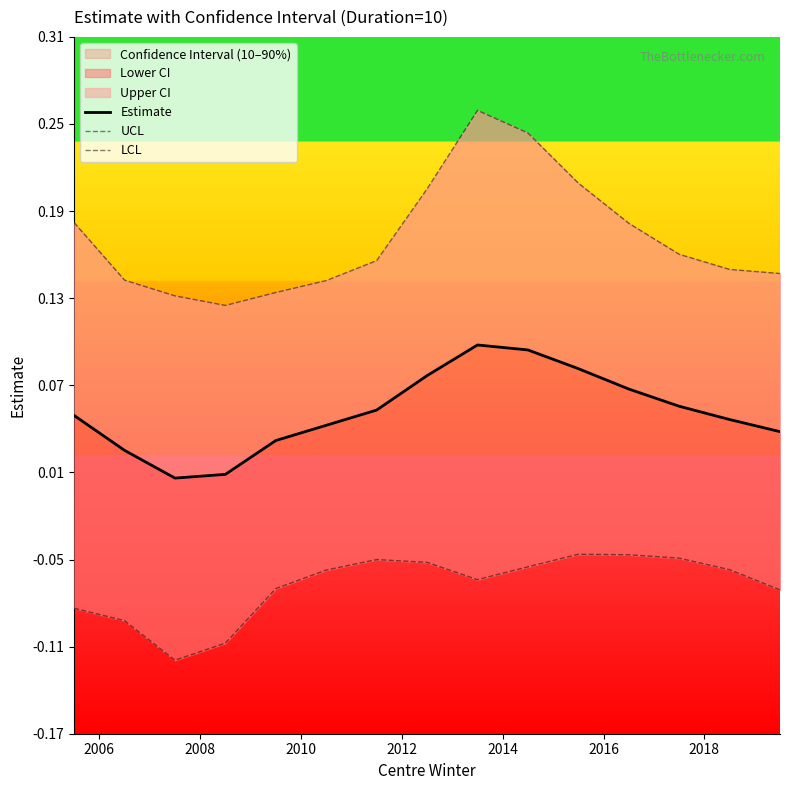

What is the spread (max minus min) of values at 2010?

0.2